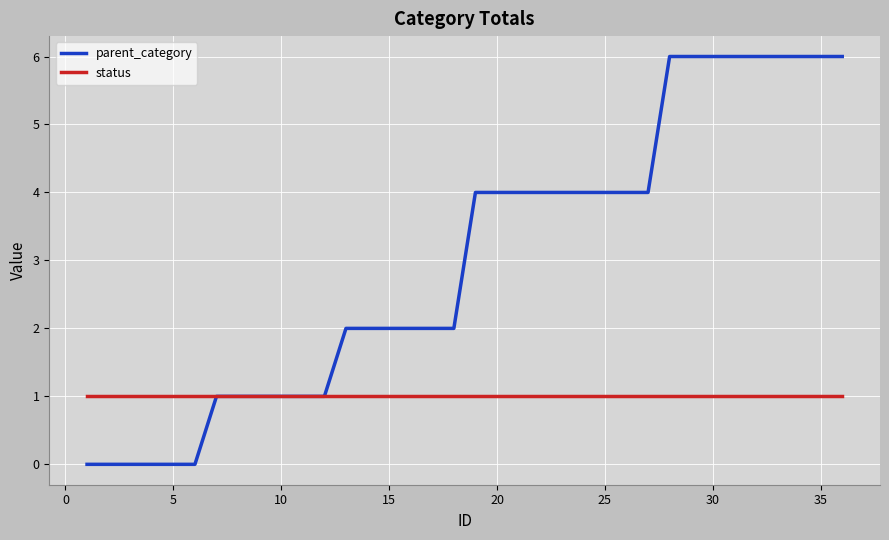

What are all the series names shown in the legend?

parent_category, status